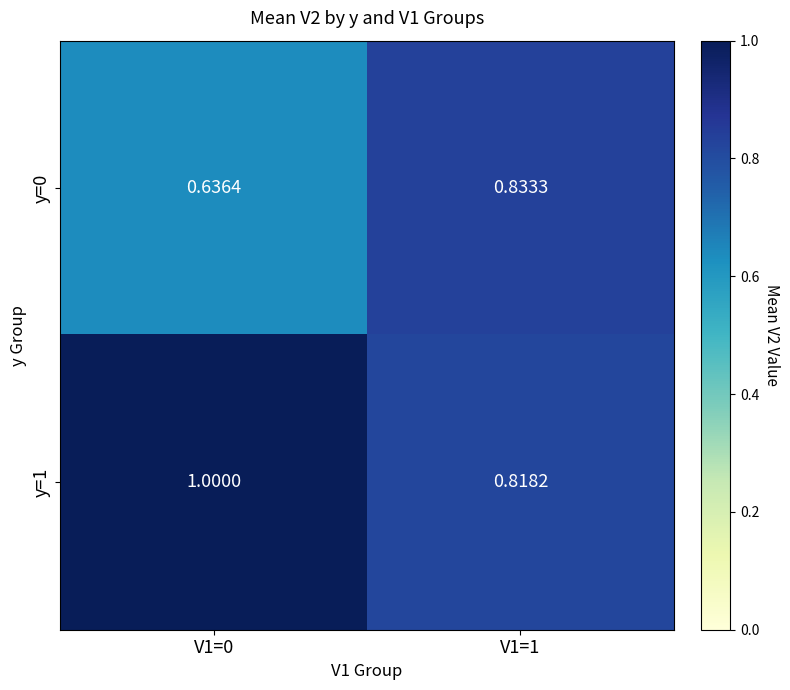

How many series are shown in this chart?

2